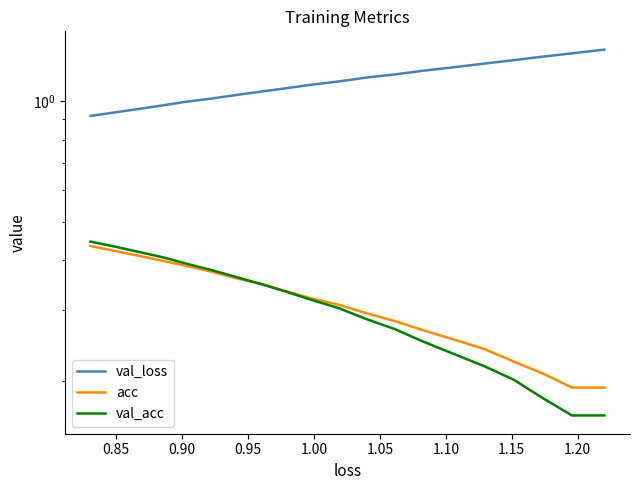

True or false: val_loss and acc intersect in this chart.

False